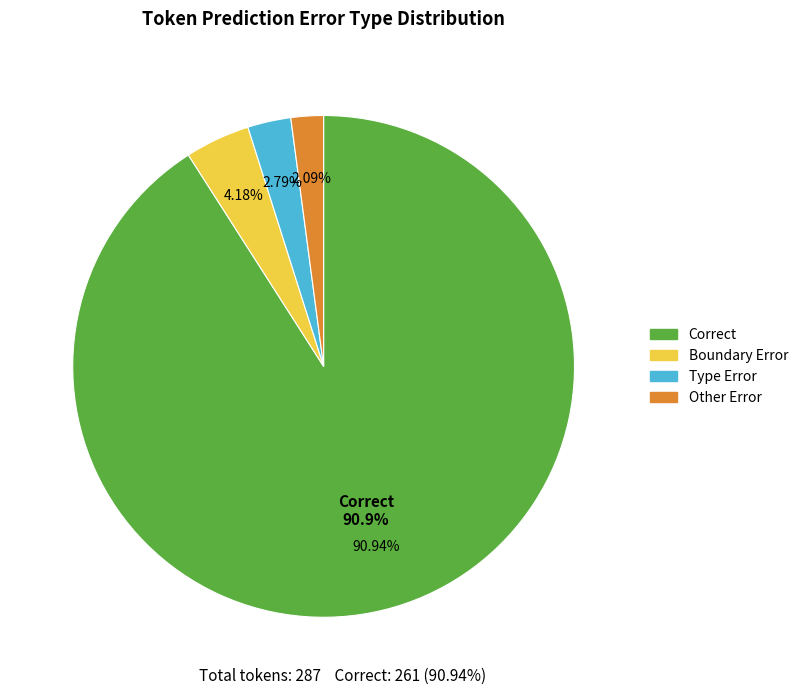

What is the smallest slice in the pie chart?

Other Error